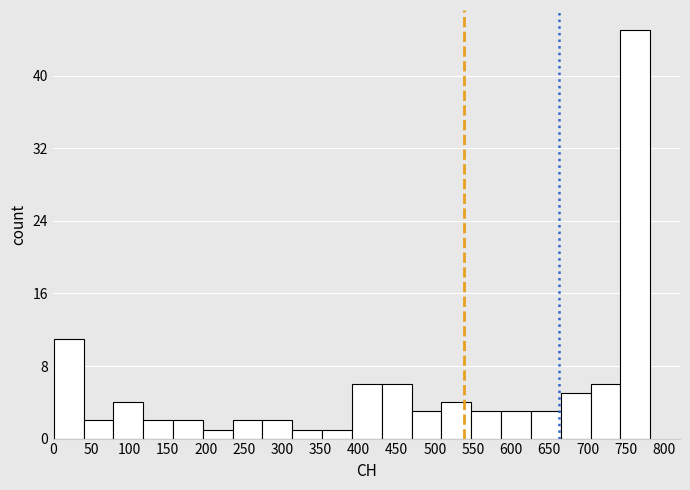

Reading left to right, list every bar in this chart as the range it spans on the x-axis followed by its height. Neither the bar edges nor the heights are printed on the chart, so give them approximately, as read against the axes.

0 to 40: 11
40 to 80: 2
80 to 120: 4
120 to 155: 2
155 to 195: 2
195 to 235: 1
235 to 275: 2
275 to 315: 2
315 to 350: 1
350 to 390: 1
390 to 430: 6
430 to 470: 6
470 to 510: 3
510 to 550: 4
550 to 585: 3
585 to 625: 3
625 to 665: 3
665 to 705: 5
705 to 745: 6
745 to 780: 45